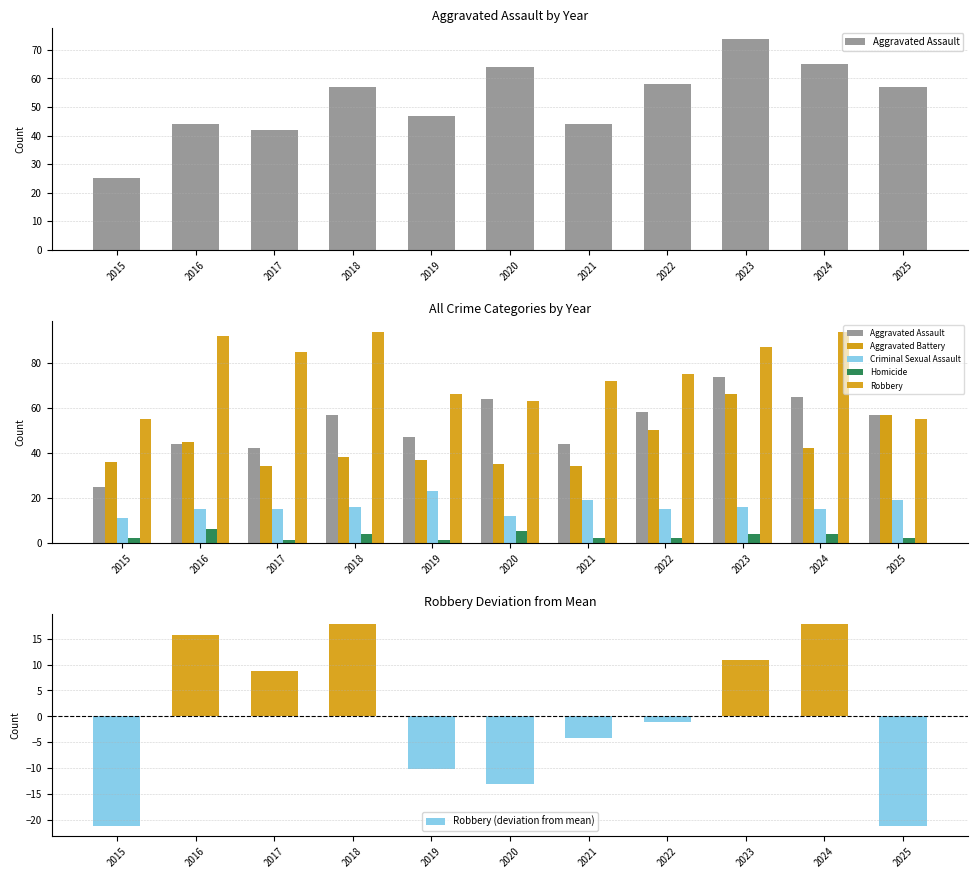

At 2021, list the series in order from smallest to largest.

Robbery (deviation from mean), Homicide, Criminal Sexual Assault, Aggravated Battery, Aggravated Assault, Robbery